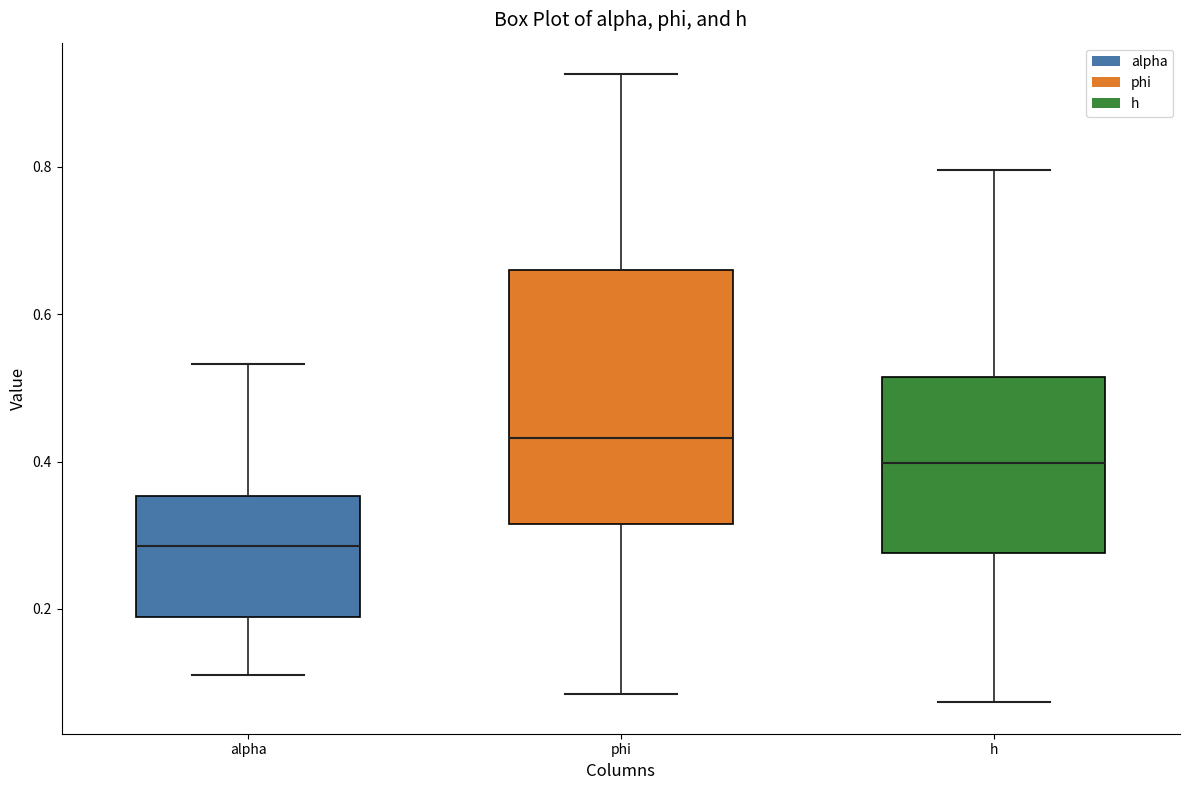

Comparing the boxes themselves (not the whiskers), which one is the tallest?

phi